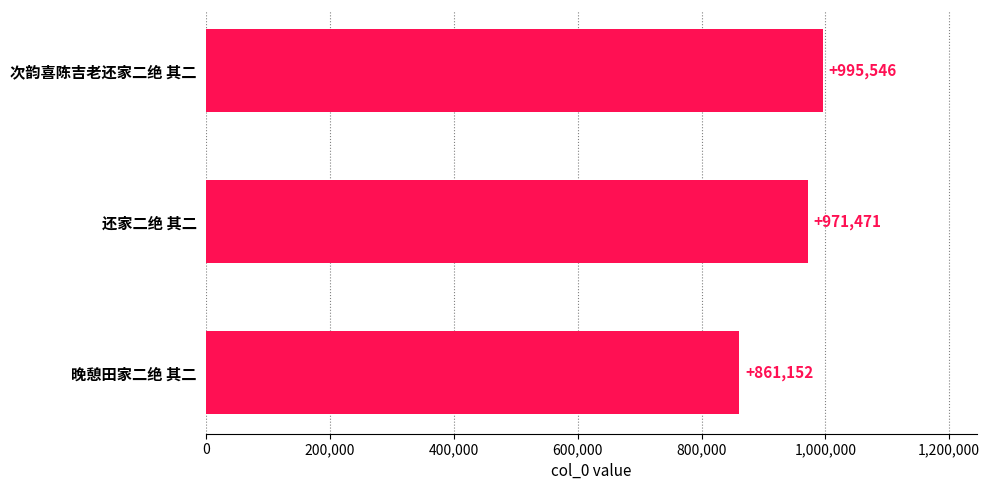

True or false: the data shows 995546 at 次韵喜陈吉老还家二绝 其二.

True